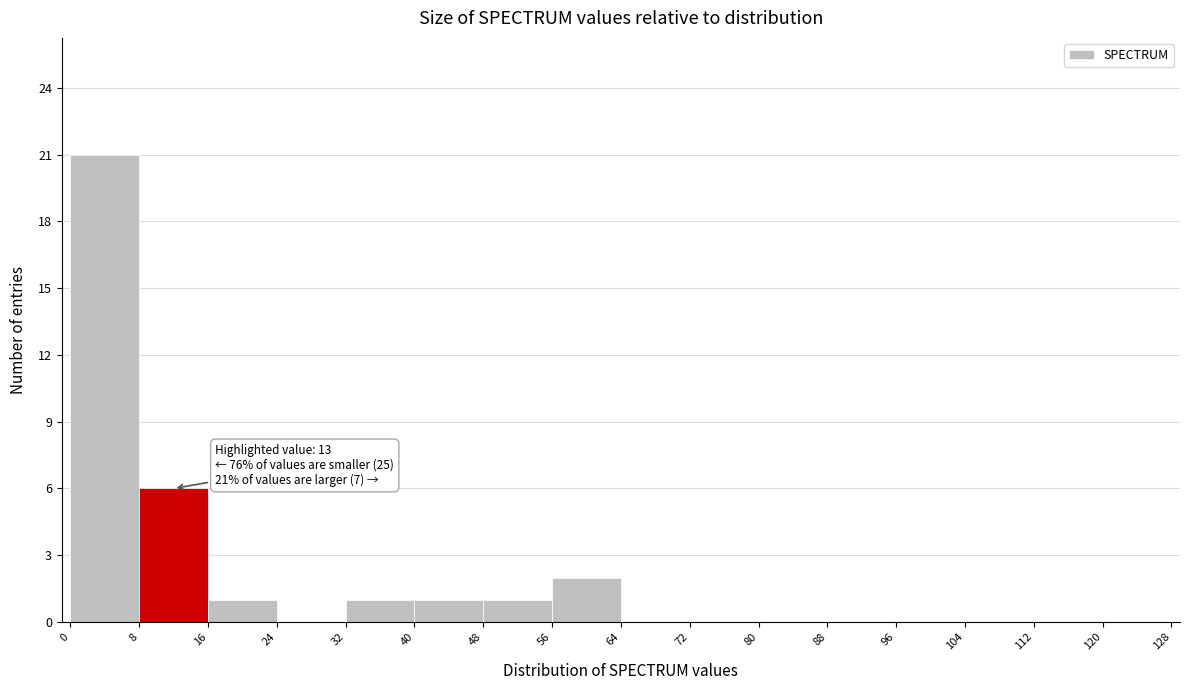

Over which range of the x-axis is the bar tallest?

0 to 8